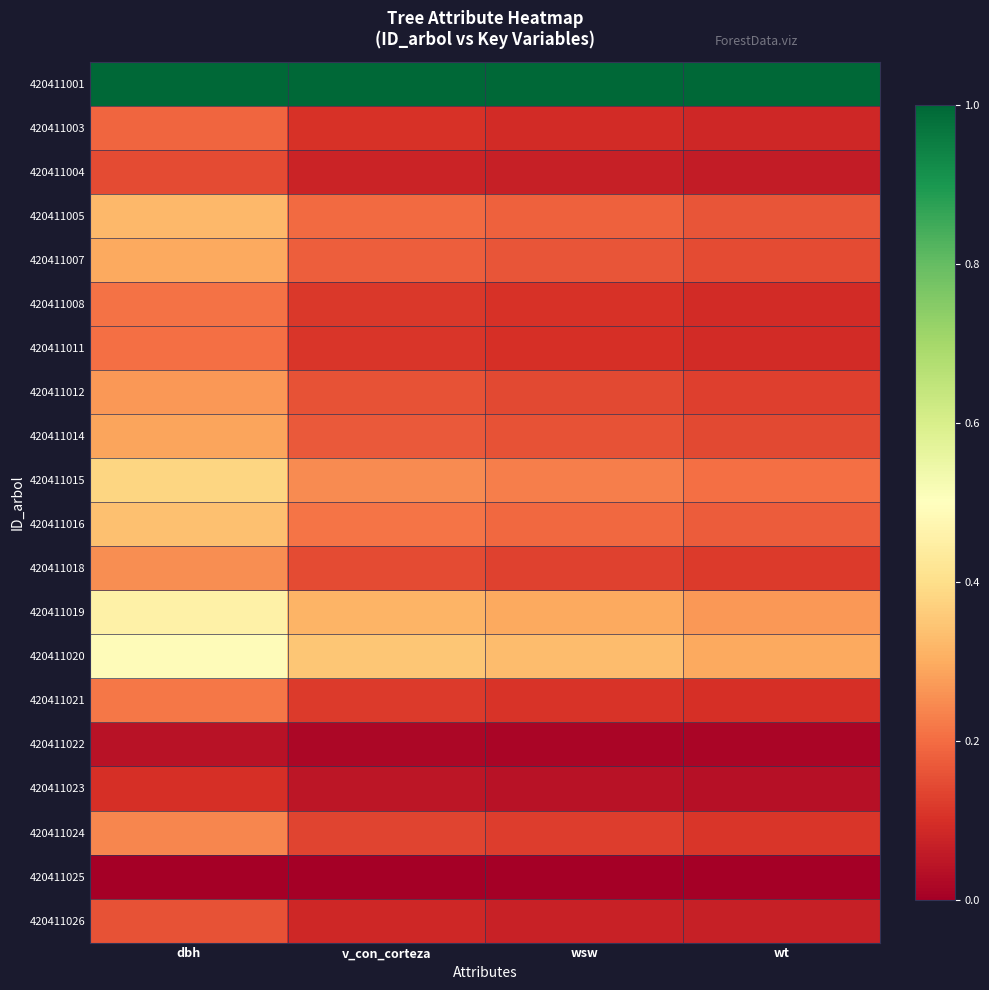

Reading left to right, extract all data points from this chart.

420411001: dbh=1.0	v_con_corteza=1.0	wsw=1.0	wt=1.0
420411003: dbh=0.2	v_con_corteza=0.1	wsw=0.1	wt=0.1
420411004: dbh=0.1	v_con_corteza=0.1	wsw=0.1	wt=0.1
420411005: dbh=0.3	v_con_corteza=0.2	wsw=0.2	wt=0.2
420411007: dbh=0.3	v_con_corteza=0.2	wsw=0.2	wt=0.1
420411008: dbh=0.2	v_con_corteza=0.1	wsw=0.1	wt=0.1
420411011: dbh=0.2	v_con_corteza=0.1	wsw=0.1	wt=0.1
420411012: dbh=0.3	v_con_corteza=0.2	wsw=0.1	wt=0.1
420411014: dbh=0.3	v_con_corteza=0.2	wsw=0.2	wt=0.1
420411015: dbh=0.4	v_con_corteza=0.2	wsw=0.2	wt=0.2
420411016: dbh=0.3	v_con_corteza=0.2	wsw=0.2	wt=0.2
420411018: dbh=0.3	v_con_corteza=0.1	wsw=0.1	wt=0.1
420411019: dbh=0.5	v_con_corteza=0.3	wsw=0.3	wt=0.3
420411020: dbh=0.5	v_con_corteza=0.3	wsw=0.3	wt=0.3
420411021: dbh=0.2	v_con_corteza=0.1	wsw=0.1	wt=0.1
420411022: dbh=0.0	v_con_corteza=0.0	wsw=0.0	wt=0.0
420411023: dbh=0.1	v_con_corteza=0.0	wsw=0.0	wt=0.0
420411024: dbh=0.2	v_con_corteza=0.1	wsw=0.1	wt=0.1
420411025: dbh=0.0	v_con_corteza=0.0	wsw=0.0	wt=0.0
420411026: dbh=0.2	v_con_corteza=0.1	wsw=0.1	wt=0.1